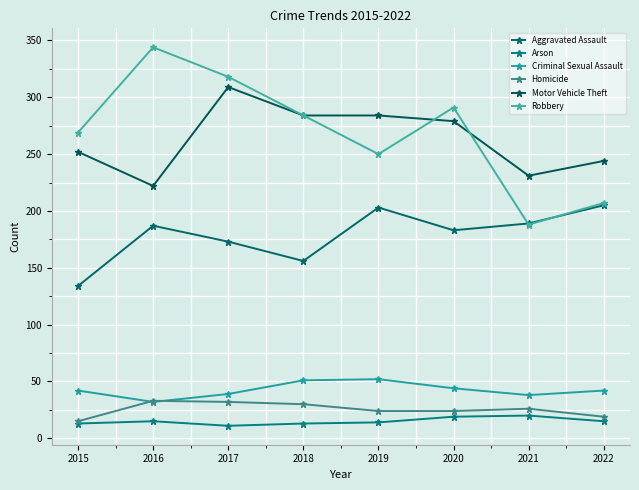

True or false: Aggravated Assault and Arson cross at least once.

False